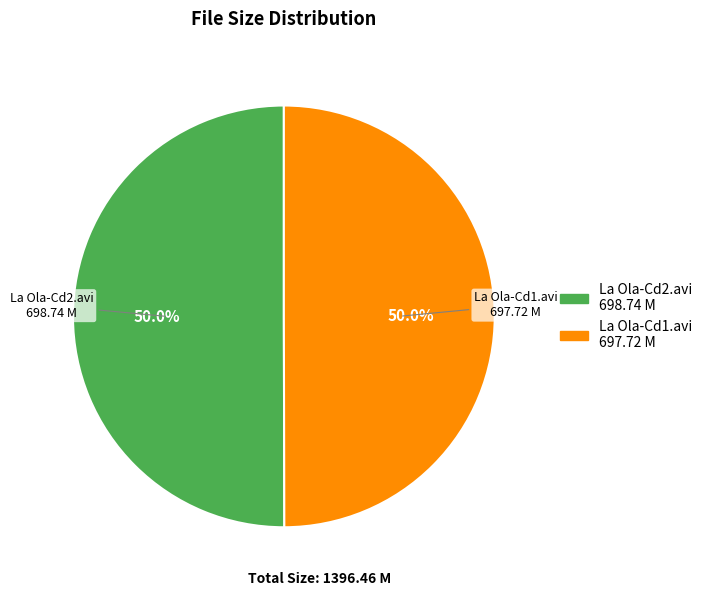

To the nearest percent, what is the average slice percentage?

50%